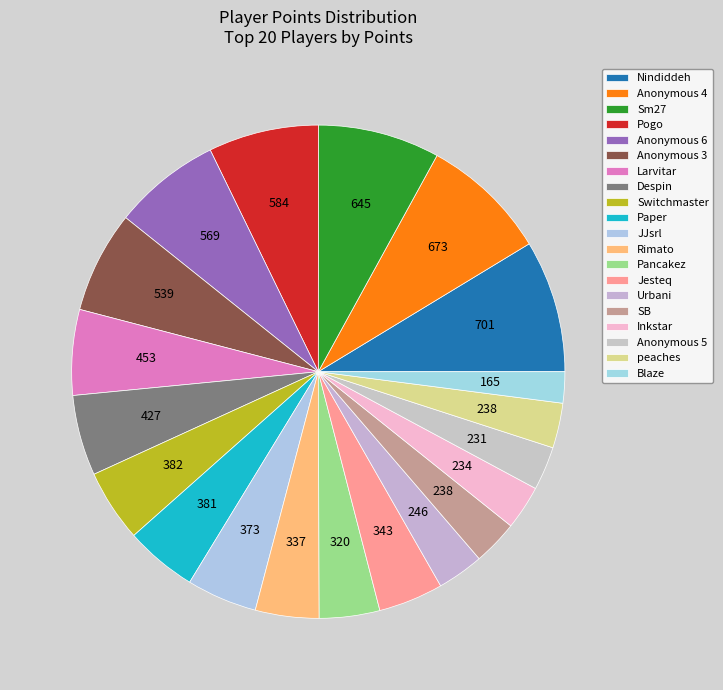

Is Blaze the majority of the pie?

No